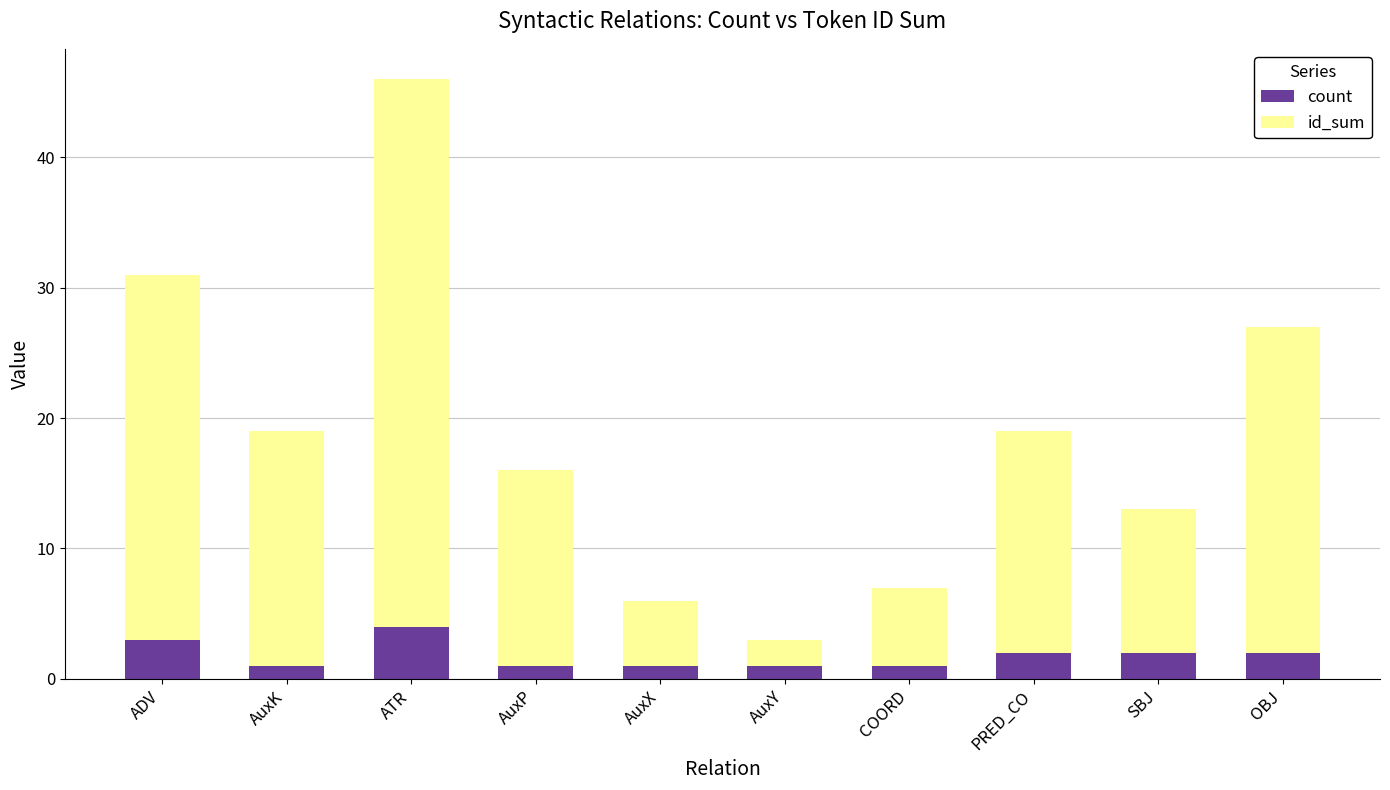

At which category is the sum across all series the highest?

ATR